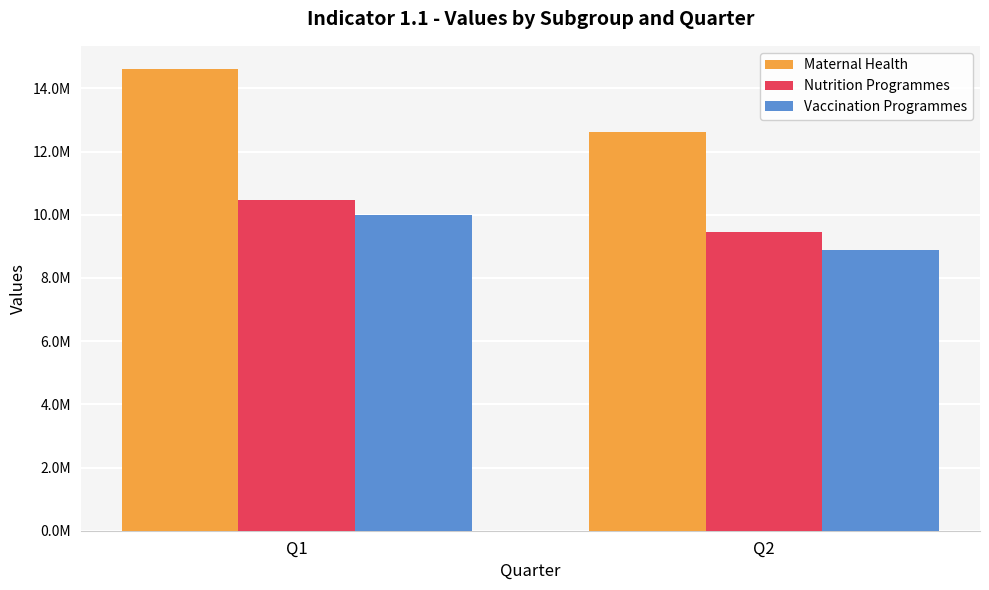

Between Q1 and Q2, which series saw the biggest shift?

Maternal Health